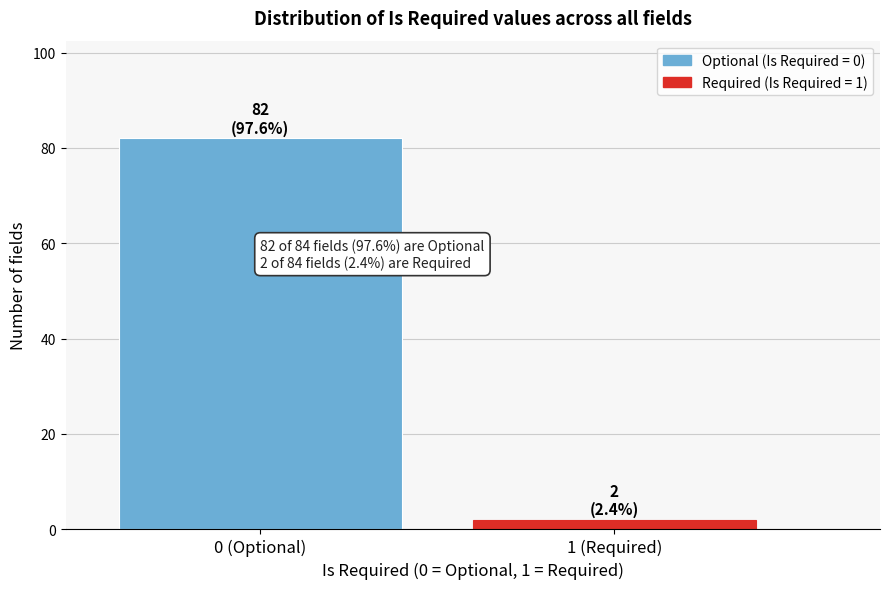

Reading right to left, what are all the values shown in this chart?

2	82